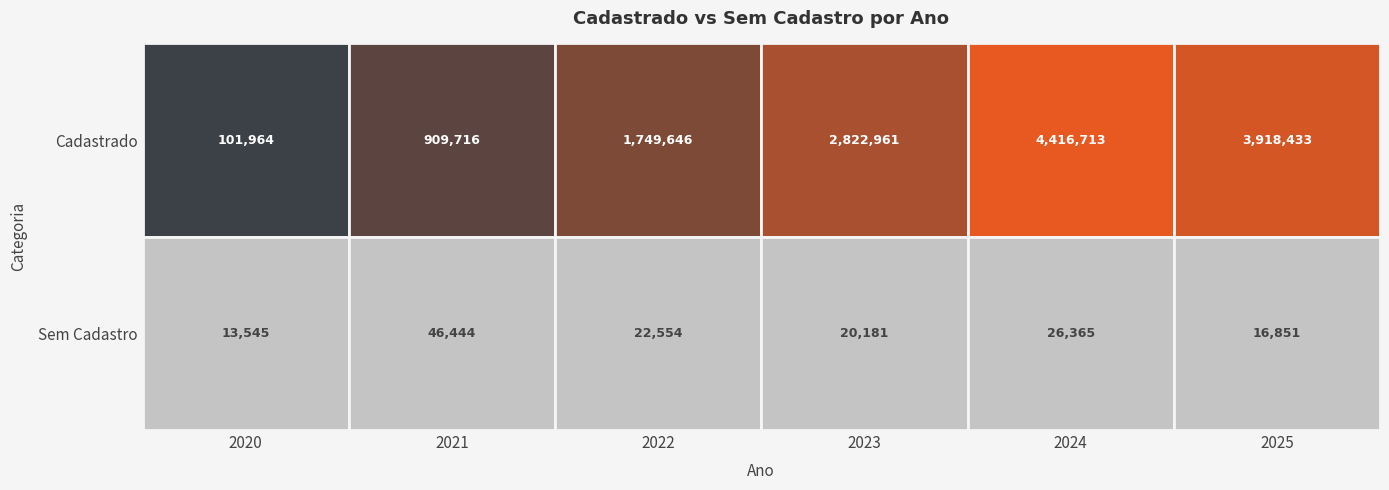

What is the smallest value displayed?

13544.6